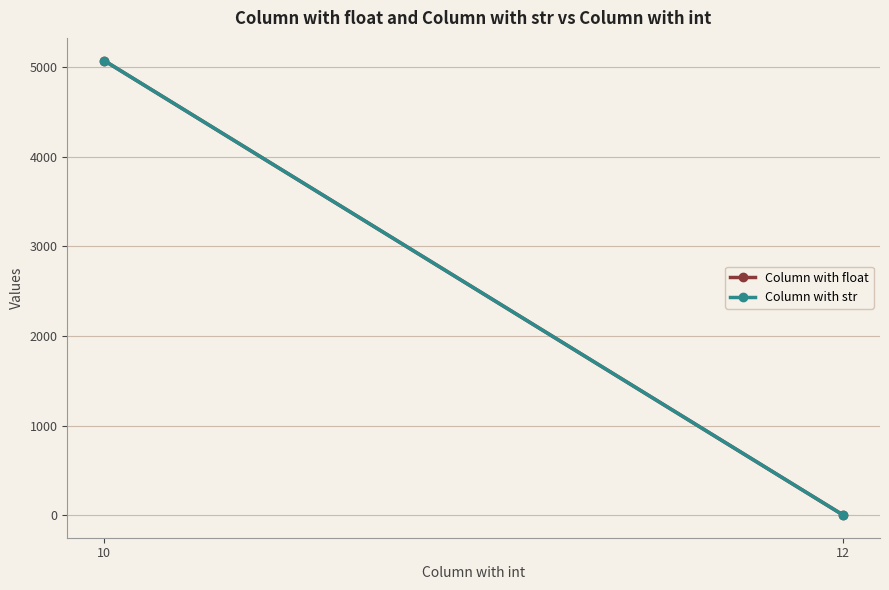

List the labels in order of Column with str value, largest first.

10, 12